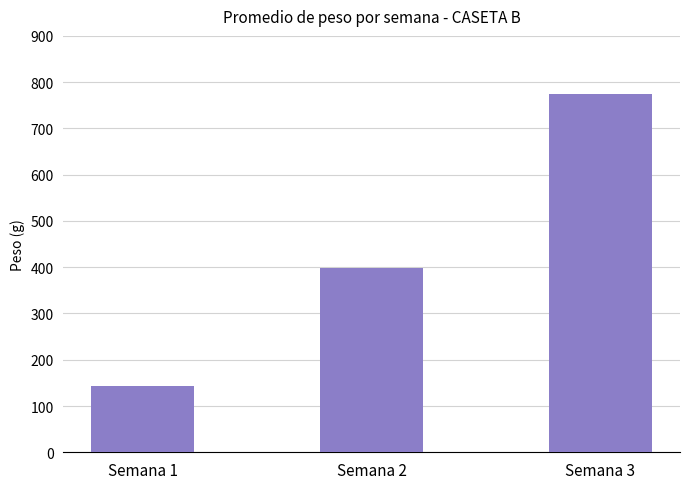

The value at Semana 3 is 1136.6. True or false?

False